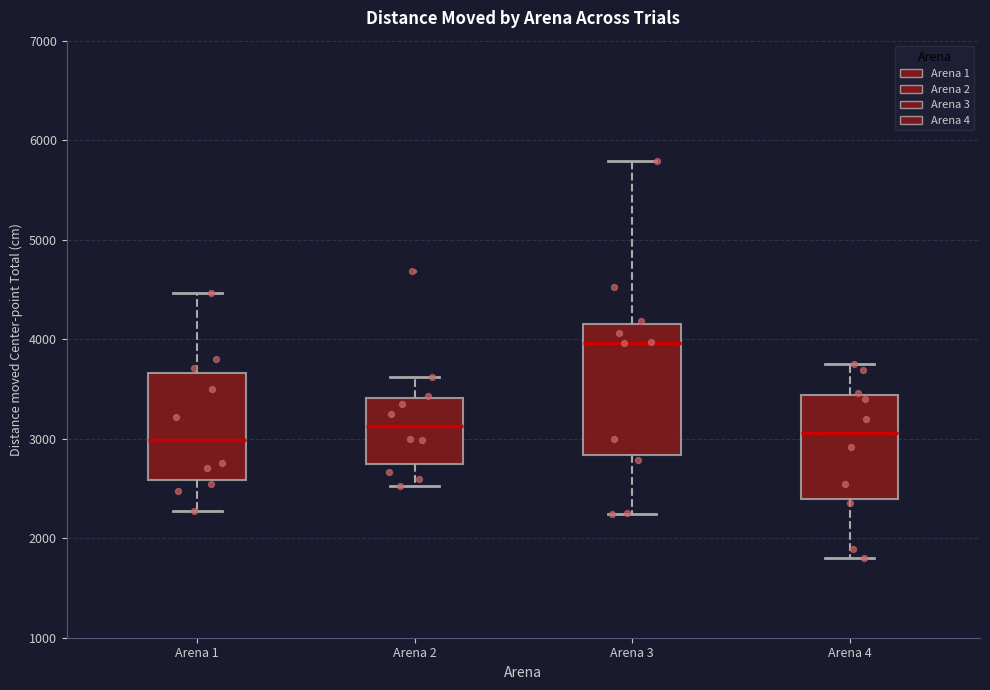

Which box has the highest median line?

Arena 3